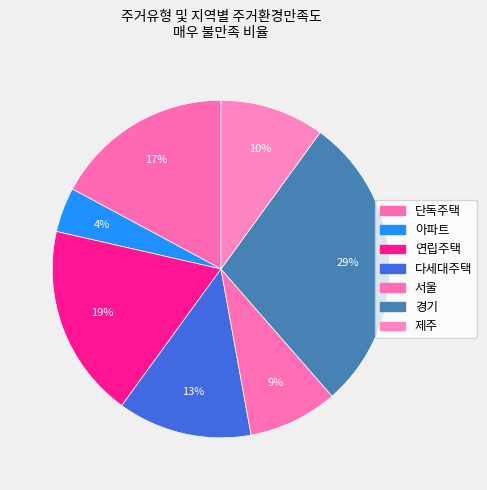

What portion of the pie excludes 경기?

71.4%